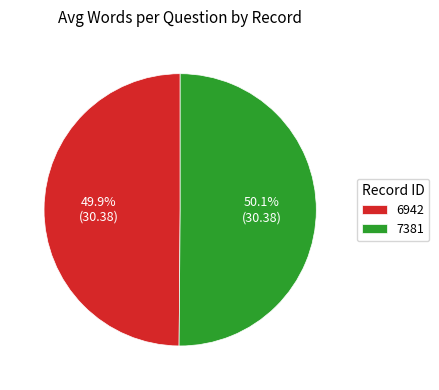

Combined, what portion of the pie is 6942 and 7381?

100.0%